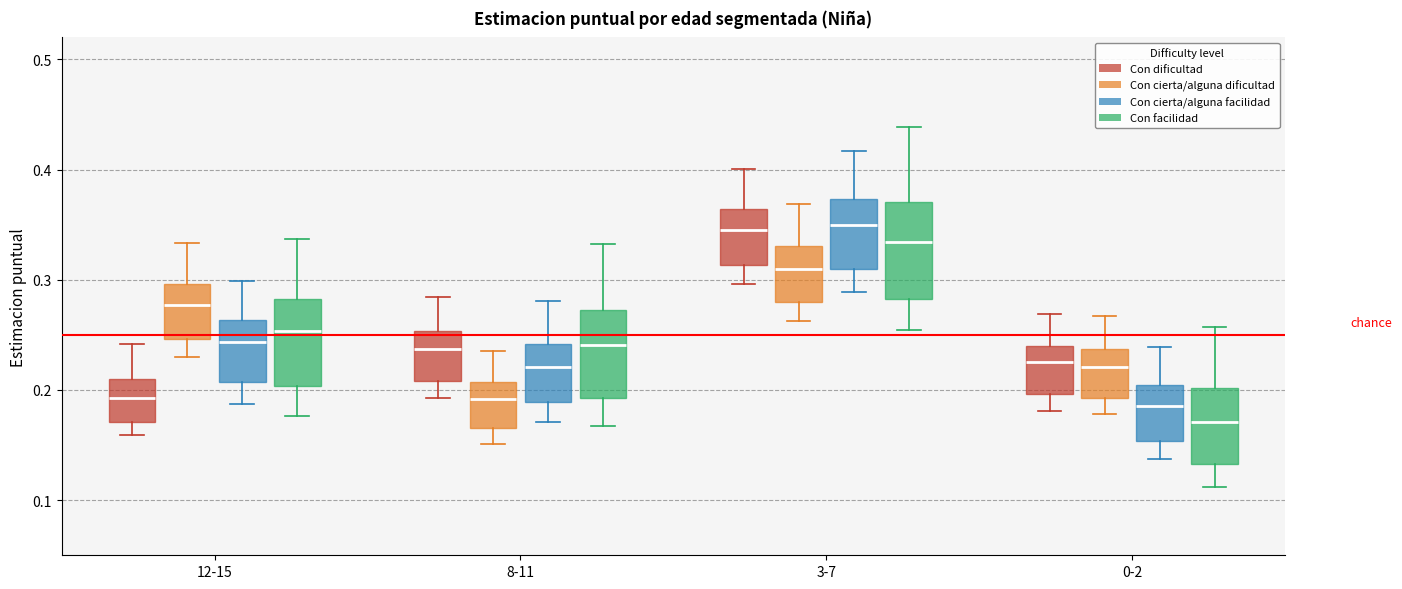

Reading left to right, transcribe this box plot: for each box, give where its median line is, the range the box spans, and where its two whiskers end, as read against the y-axis. The values are not printed on the chart, so give them approximately, as read against the axis.

12-15 (Con dificultad): median 0.19, box 0.17 to 0.21, whiskers 0.16 to 0.24
12-15 (Con cierta/alguna dificultad): median 0.28, box 0.25 to 0.30, whiskers 0.23 to 0.33
12-15 (Con cierta/alguna facilidad): median 0.24, box 0.21 to 0.26, whiskers 0.19 to 0.30
12-15 (Con facilidad): median 0.25, box 0.20 to 0.28, whiskers 0.18 to 0.34
8-11 (Con dificultad): median 0.24, box 0.21 to 0.25, whiskers 0.19 to 0.28
8-11 (Con cierta/alguna dificultad): median 0.19, box 0.17 to 0.21, whiskers 0.15 to 0.24
8-11 (Con cierta/alguna facilidad): median 0.22, box 0.19 to 0.24, whiskers 0.17 to 0.28
8-11 (Con facilidad): median 0.24, box 0.19 to 0.27, whiskers 0.17 to 0.33
3-7 (Con dificultad): median 0.35, box 0.31 to 0.36, whiskers 0.30 to 0.40
3-7 (Con cierta/alguna dificultad): median 0.31, box 0.28 to 0.33, whiskers 0.26 to 0.37
3-7 (Con cierta/alguna facilidad): median 0.35, box 0.31 to 0.37, whiskers 0.29 to 0.42
3-7 (Con facilidad): median 0.33, box 0.28 to 0.37, whiskers 0.25 to 0.44
0-2 (Con dificultad): median 0.23, box 0.20 to 0.24, whiskers 0.18 to 0.27
0-2 (Con cierta/alguna dificultad): median 0.22, box 0.19 to 0.24, whiskers 0.18 to 0.27
0-2 (Con cierta/alguna facilidad): median 0.19, box 0.15 to 0.20, whiskers 0.14 to 0.24
0-2 (Con facilidad): median 0.17, box 0.13 to 0.20, whiskers 0.11 to 0.26